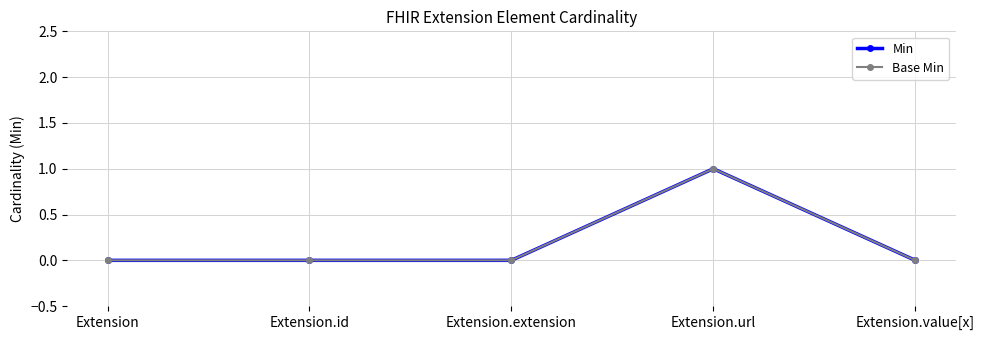

Is this an area chart (filled region under the line)?

No